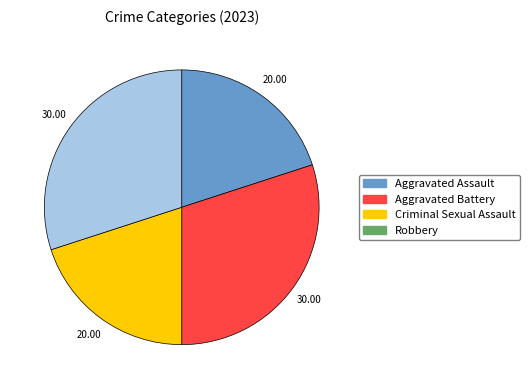

Approximately how many times larger is the value at Aggravated Assault compared to Criminal Sexual Assault?

1.0